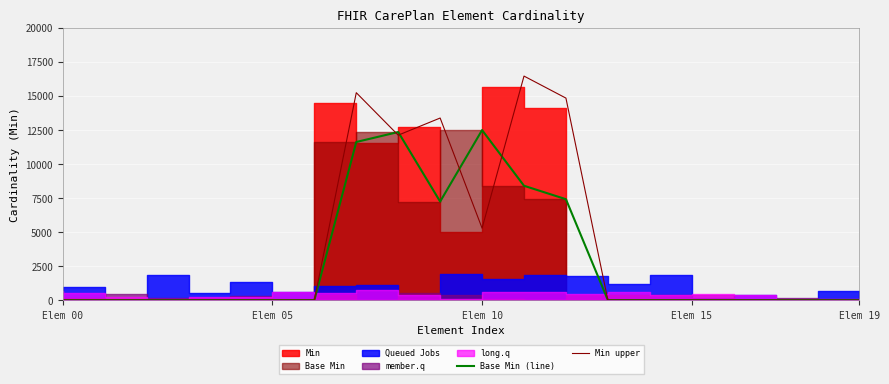

At which label is Min upper closest to 8223?

Elem 10